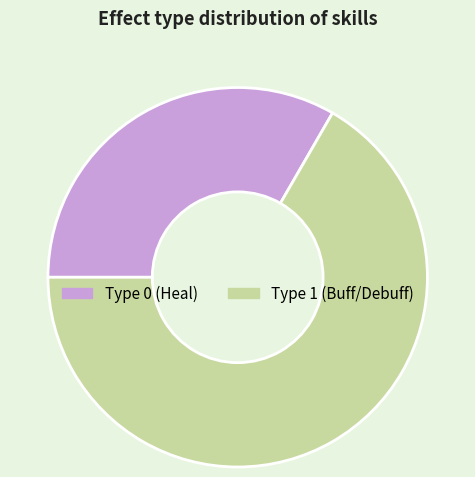

Is it true that Type 0 (Heal) is 33% of the pie?

True